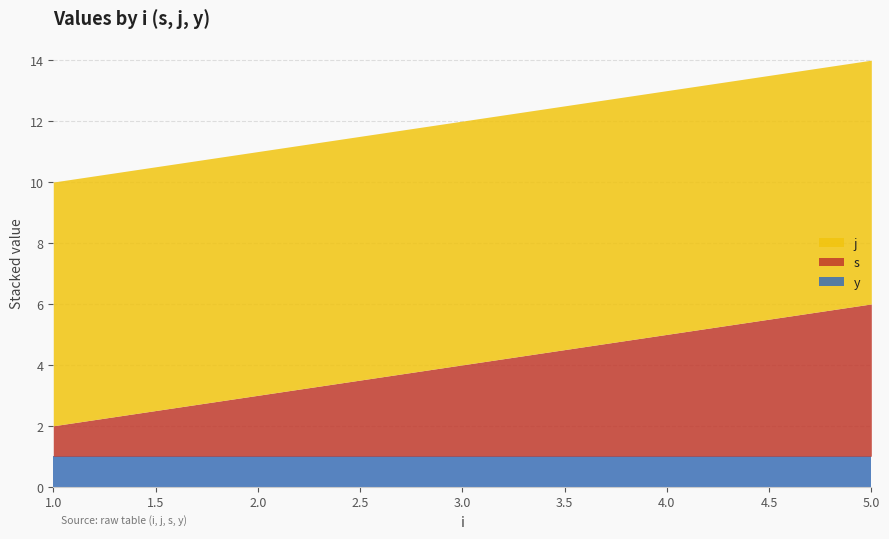

What is the value of the y point at the 1st from the left?

1